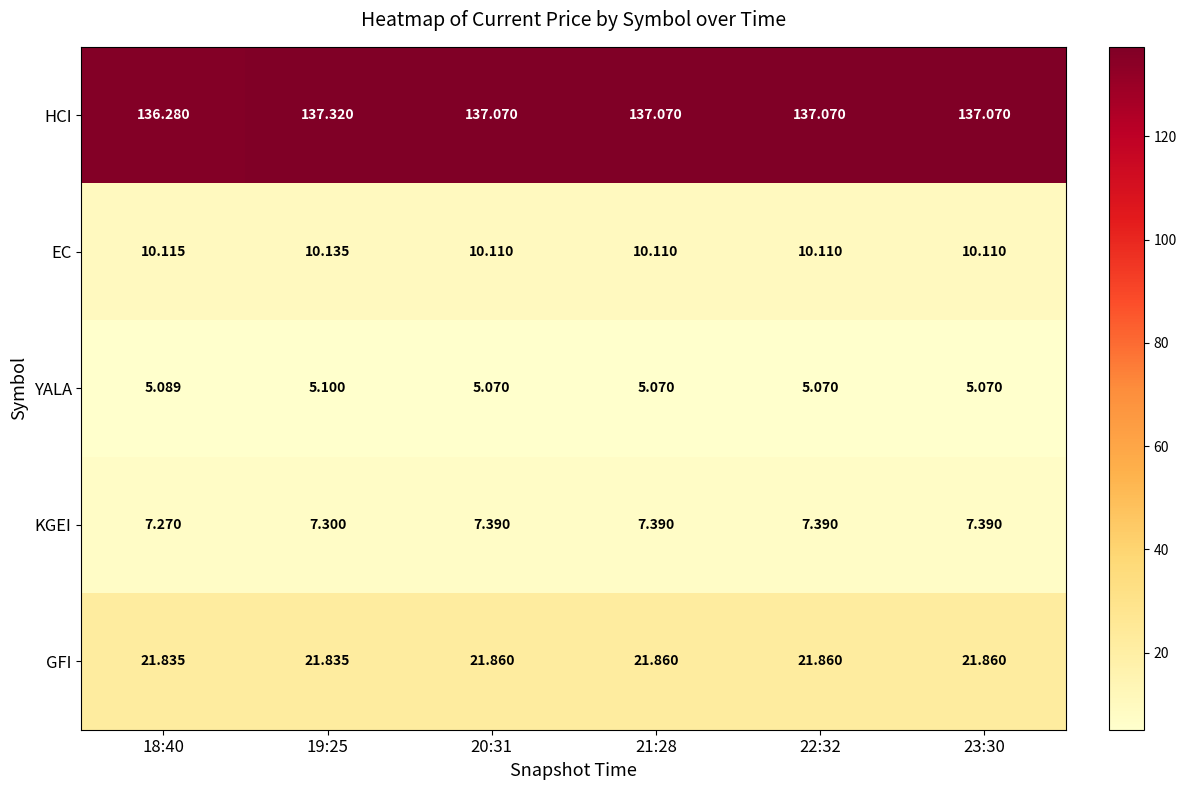

Which series has the widest spread of values?

HCI